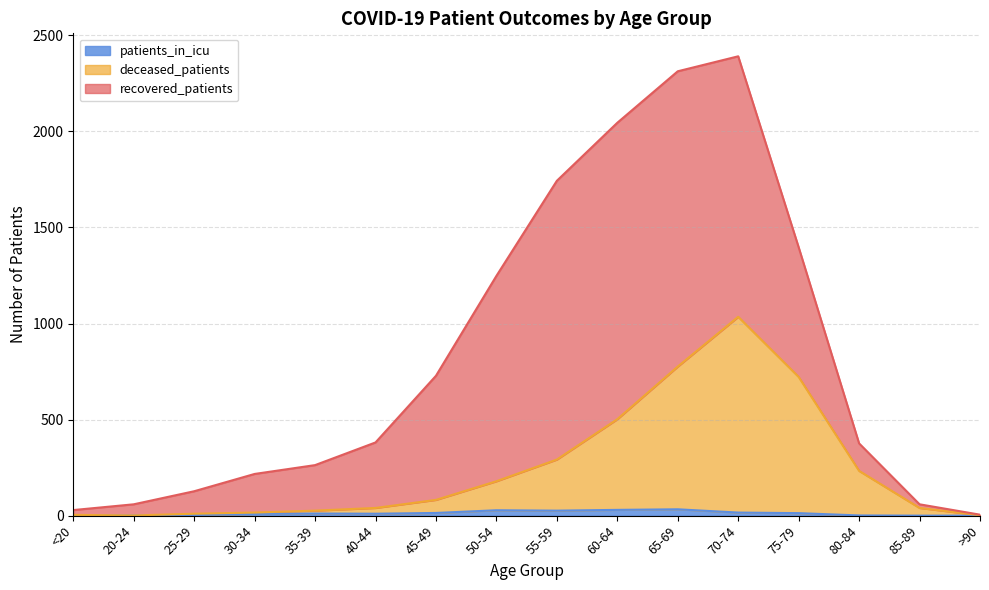

What is the sum of the deceased_patients values at <20 and 75-79?

726